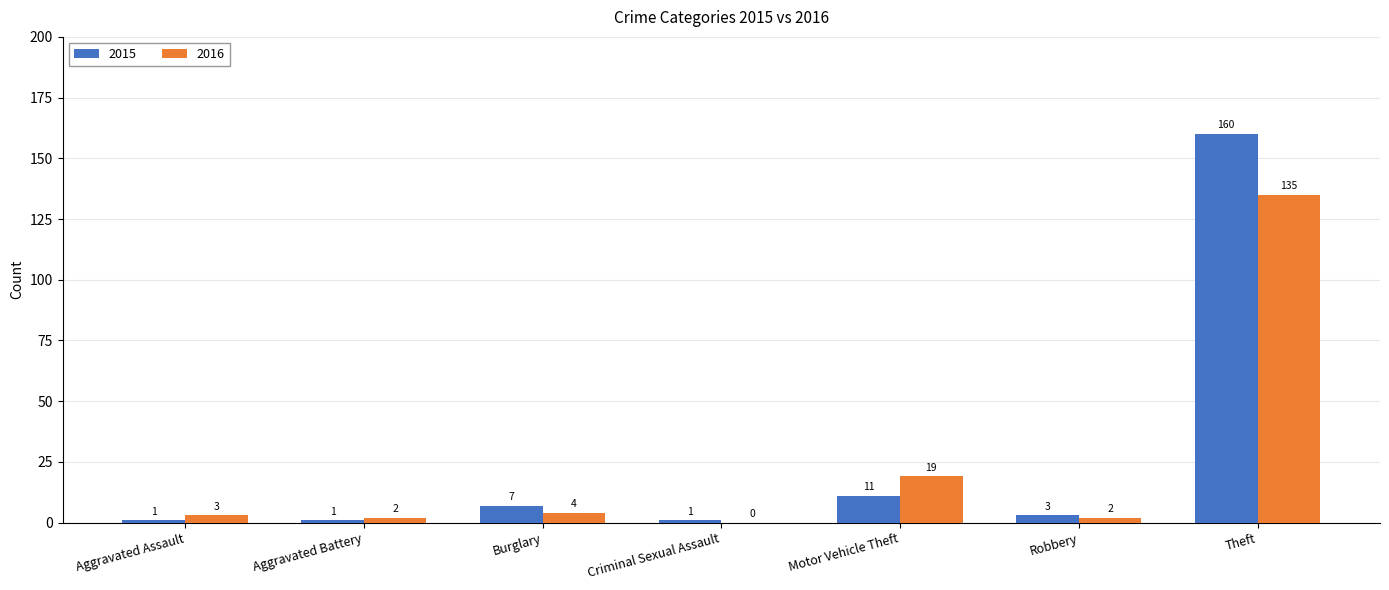

What are all the series names shown in the legend?

2015, 2016